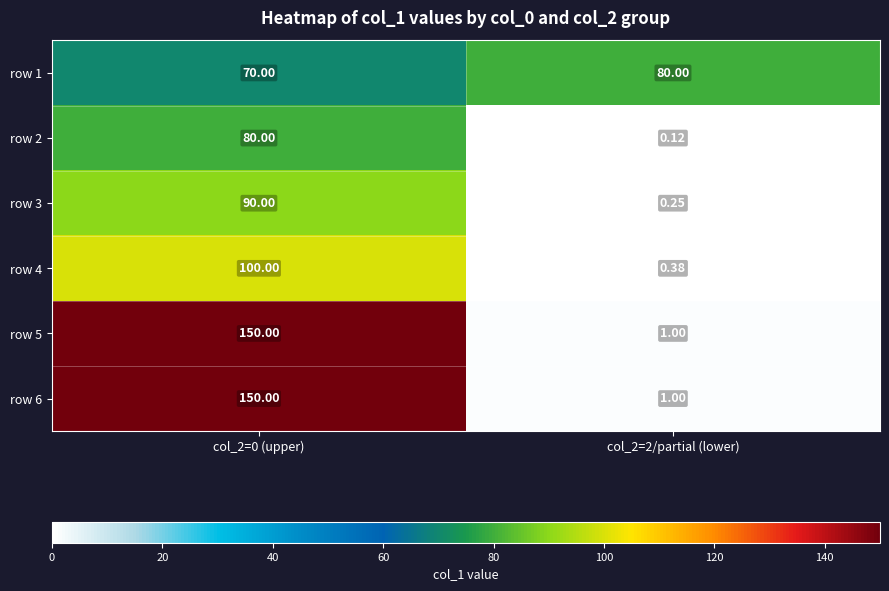

Is the value of row 2 at col_2=2/partial (lower) greater than the value of row 1 at col_2=0 (upper)?

No